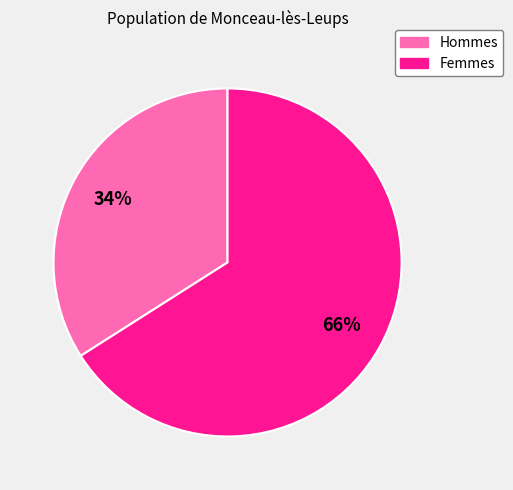

Is there a majority slice in this chart?

Yes